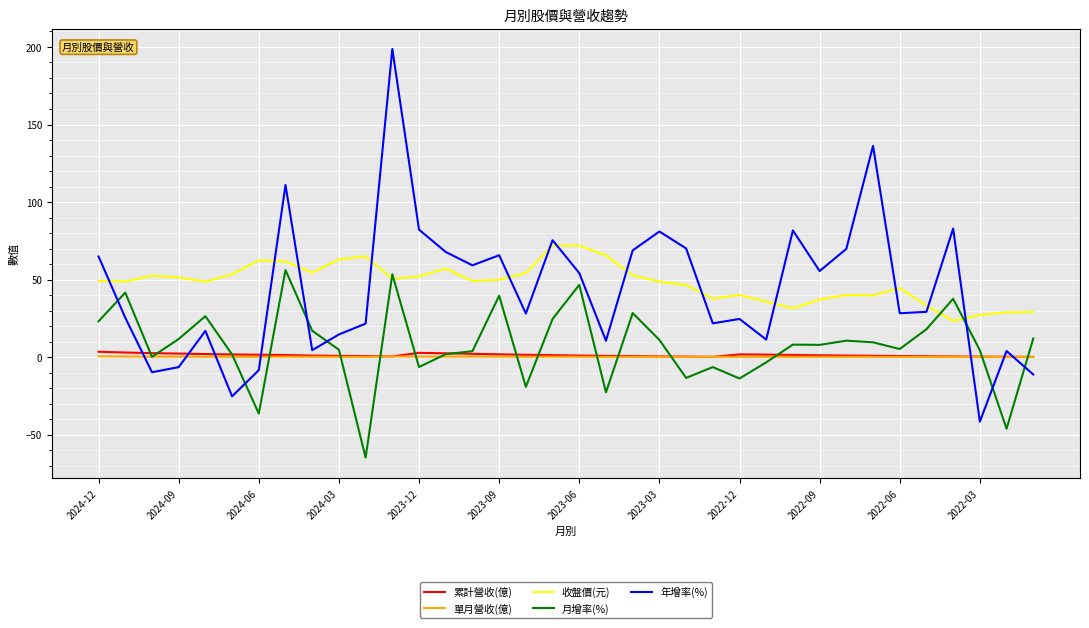

What is the highest value of the 收盤價(元) series?

72.0